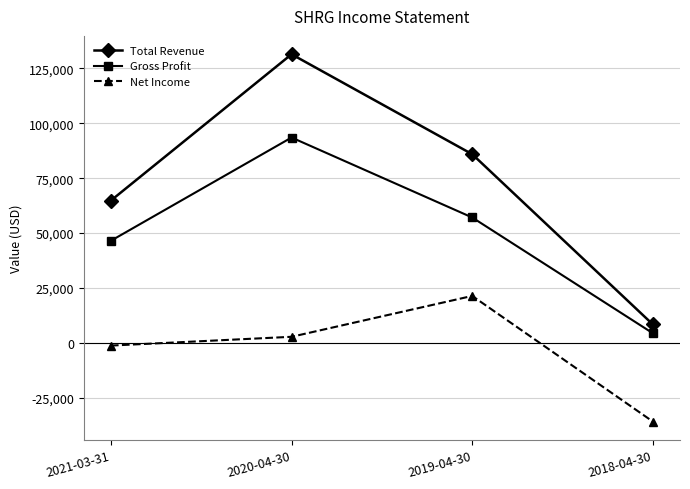

Which series changed the most between 2020-04-30 and 2019-04-30?

Total Revenue